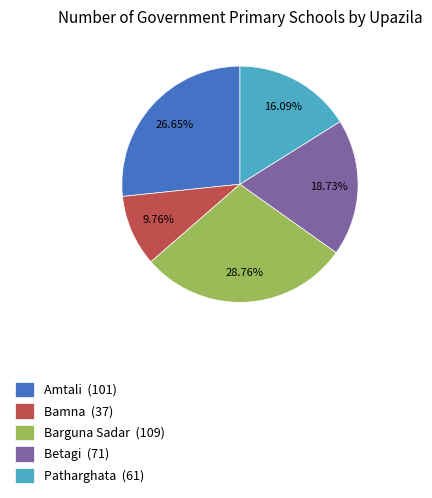

To the nearest percent, what is the combined percentage of Bamna and Patharghata?

26%